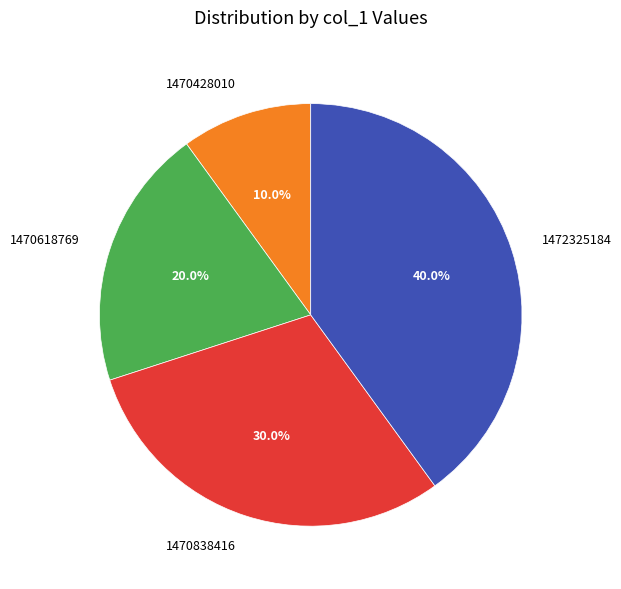

Rank the categories by value from highest to lowest.

1472325184, 1470838416, 1470618769, 1470428010